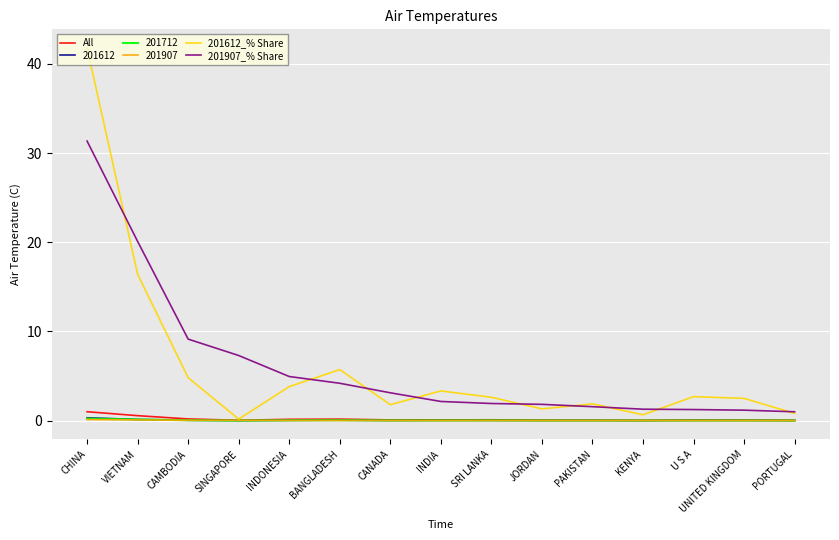

Is it true that 201907_% Share equals 3.1 at CANADA?

True